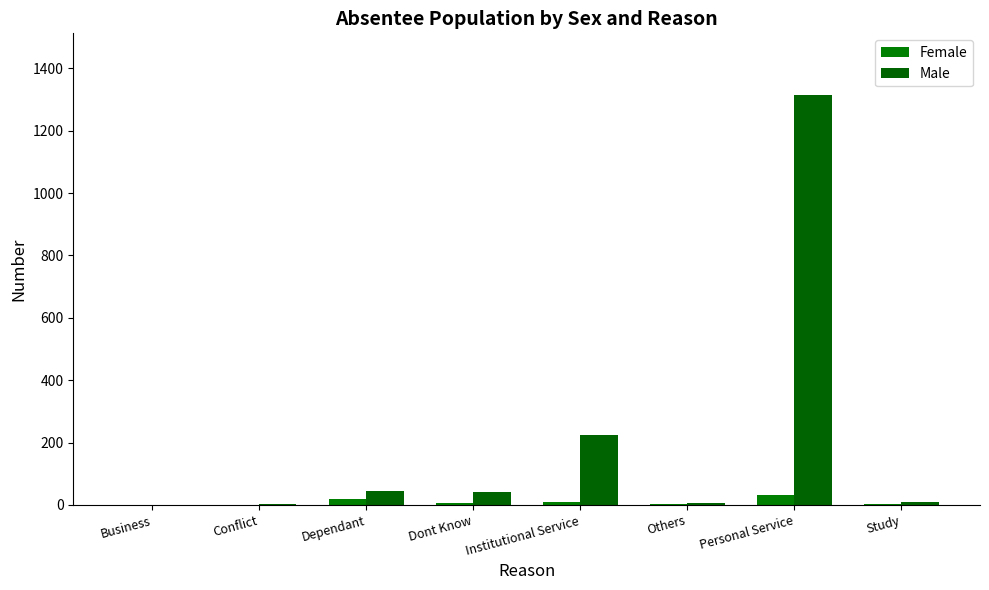

Reading right to left, what are all the values shown in this chart?

Female: Study=3	Personal Service=33	Others=2	Institutional Service=9	Dont Know=5	Dependant=20	Conflict=1	Business=0
Male: Study=10	Personal Service=1315	Others=7	Institutional Service=223	Dont Know=42	Dependant=44	Conflict=4	Business=1